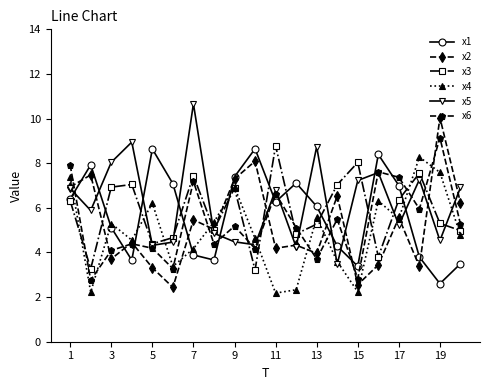

What is the maximum value shown in the chart?

10.7